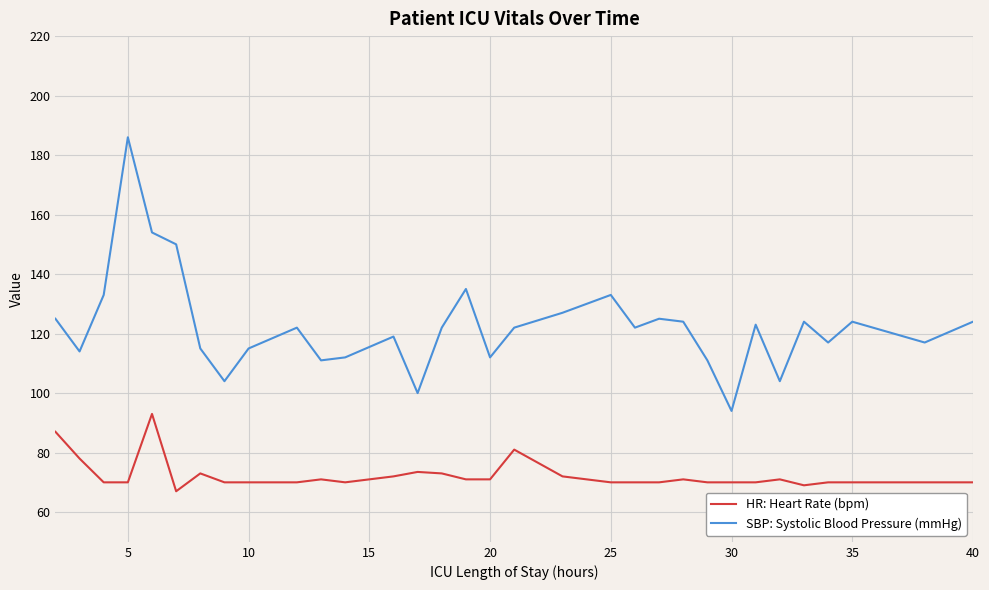

What is the smallest value displayed?

67.0